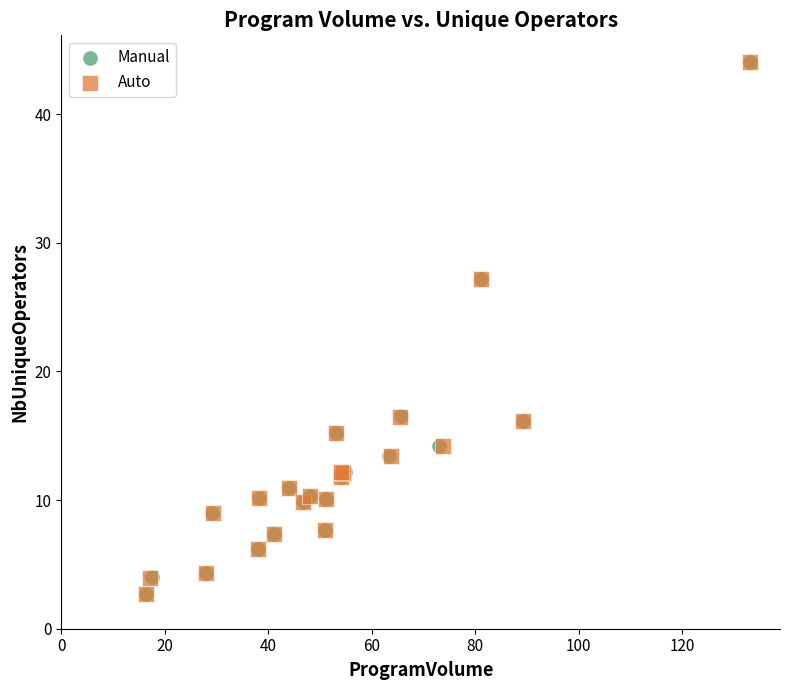

What are all the series names shown in the legend?

Manual, Auto